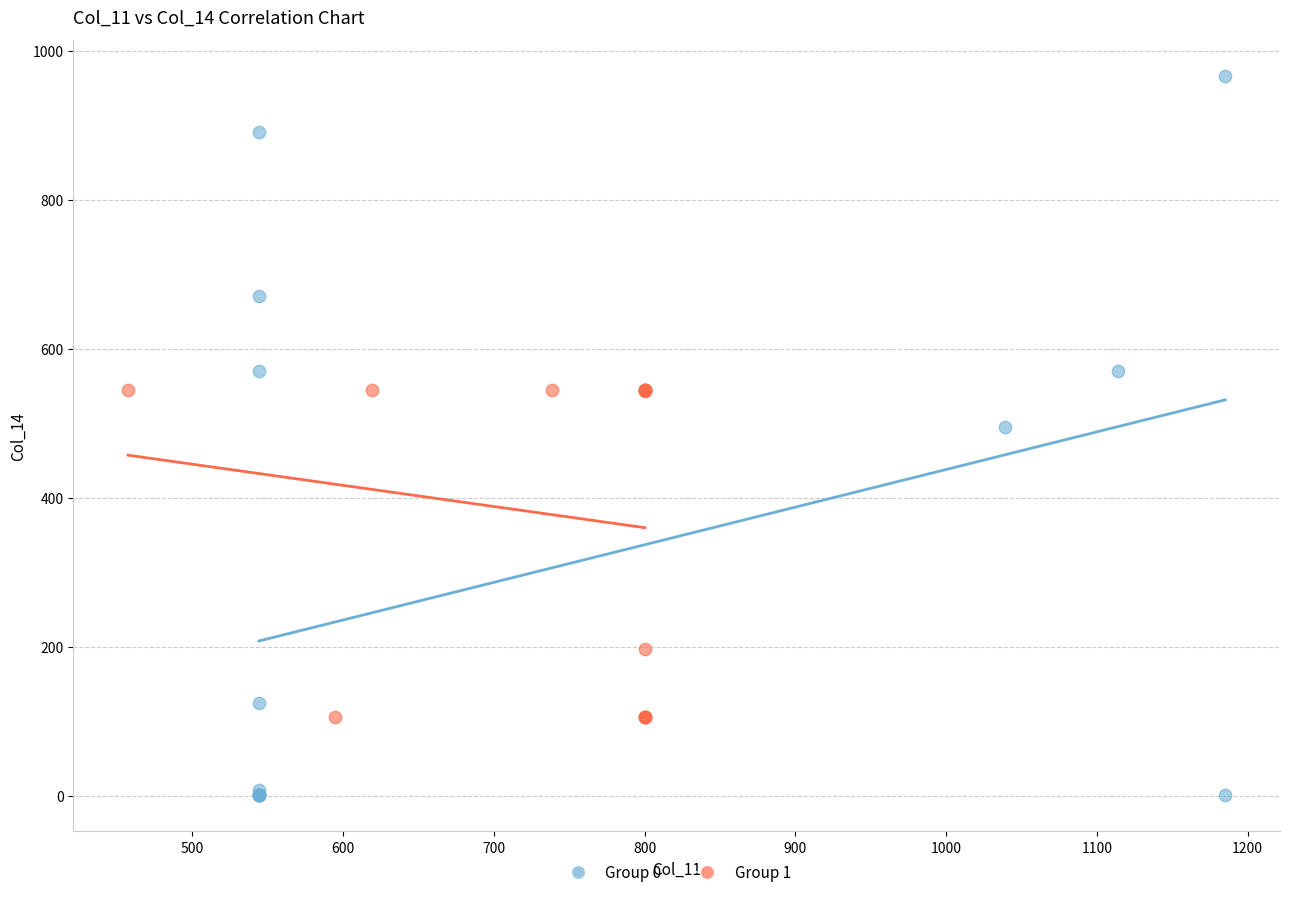

Which series has the largest Y range (max minus min)?

Group 0